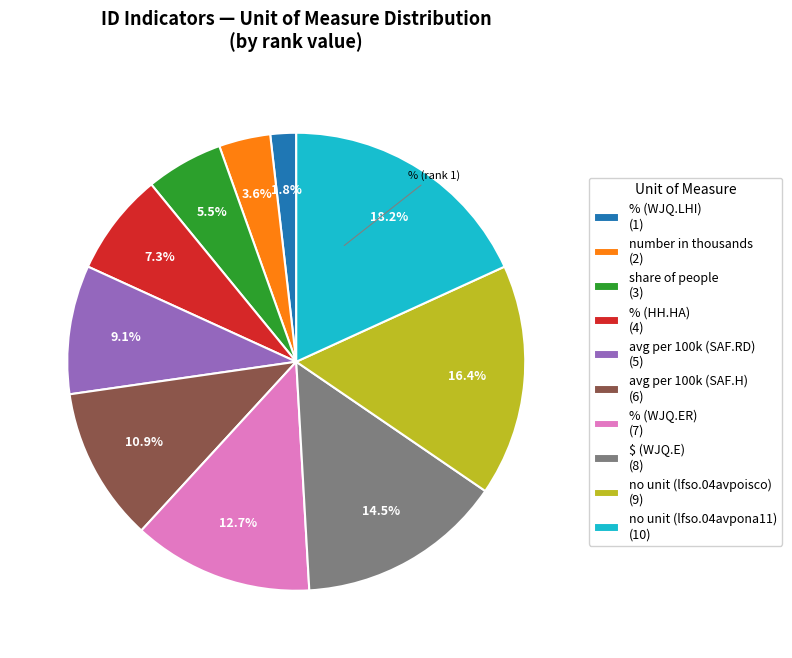

What percentage is NOT represented by number in thousands (2)?

96.4%